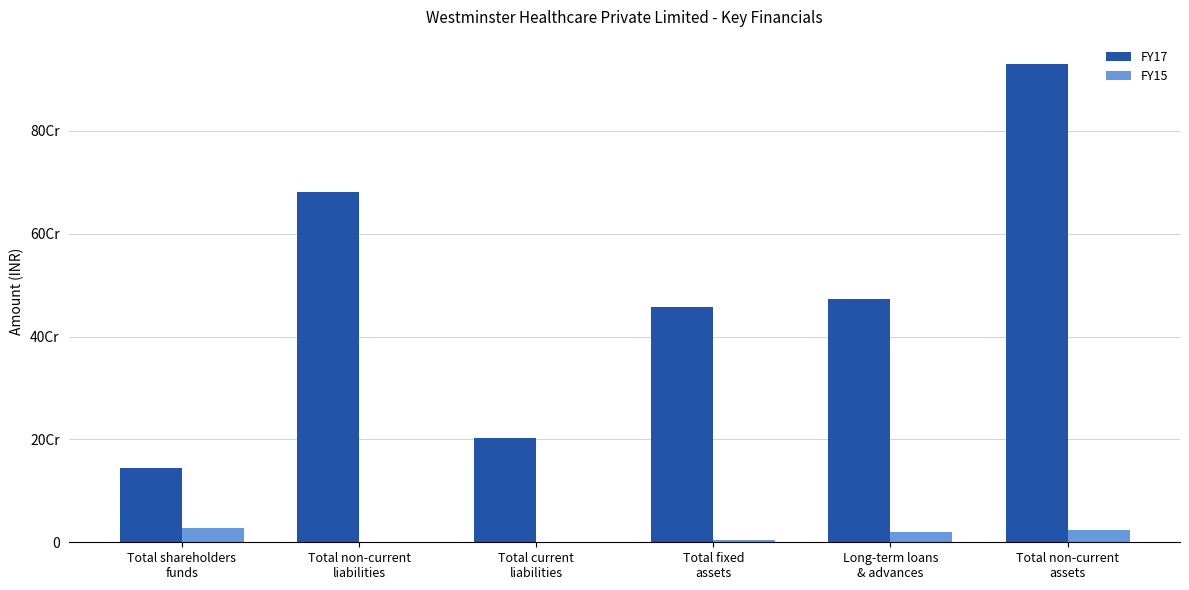

Which has a higher value, Total non-current
liabilities or Total non-current
assets?

Total non-current
assets